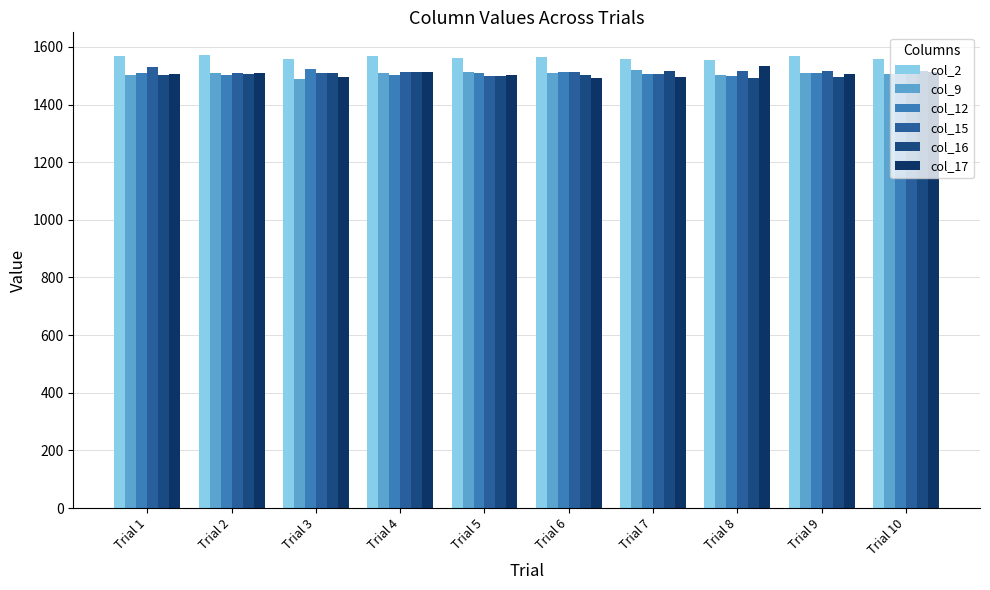

Reading right to left, list all the values displayed in this chart.

col_2: 1557	1568	1556	1559	1566	1562	1568	1557	1572	1570
col_9: 1507	1511	1501	1519	1511	1512	1510	1487	1509	1501
col_12: 1505	1509	1499	1505	1513	1511	1503	1523	1501	1508
col_15: 1517	1516	1518	1507	1513	1499	1514	1511	1508	1529
col_16: 1517	1497	1492	1515	1503	1499	1514	1511	1505	1501
col_17: 1513	1507	1534	1494	1491	1503	1513	1496	1509	1507